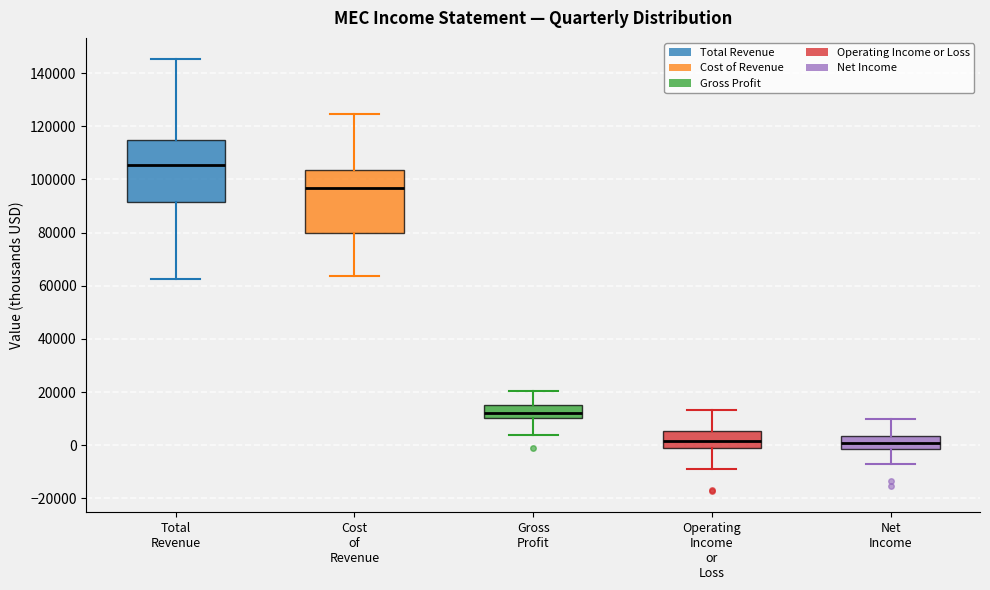

Where is the upper edge of the box for Gross Profit on the y-axis? The values are not printed on the chart, so give them approximately, as read against the axis.

14000